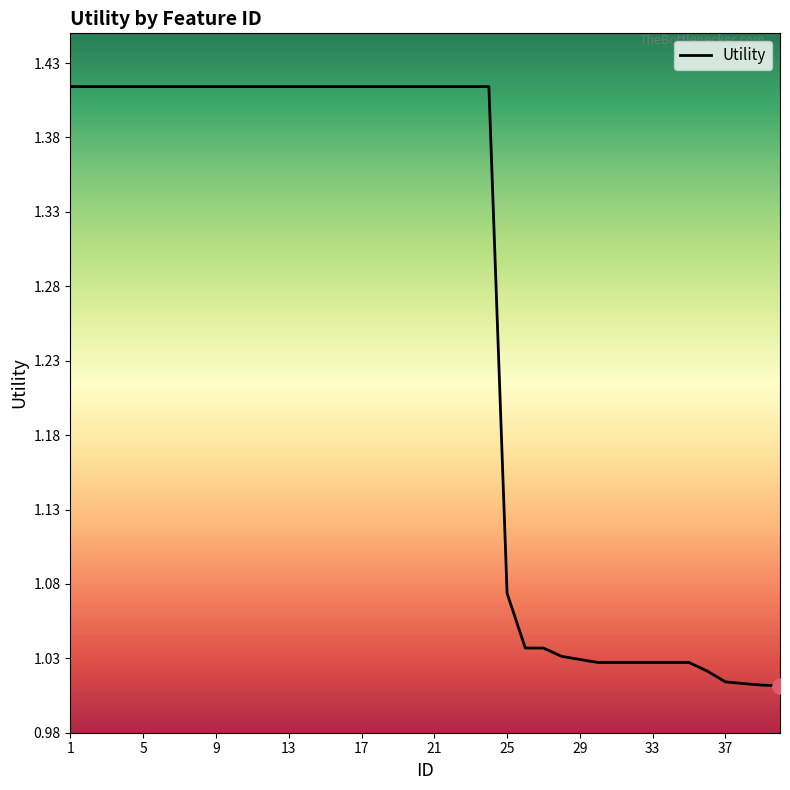

What is the difference between the maximum and minimum values?

0.4